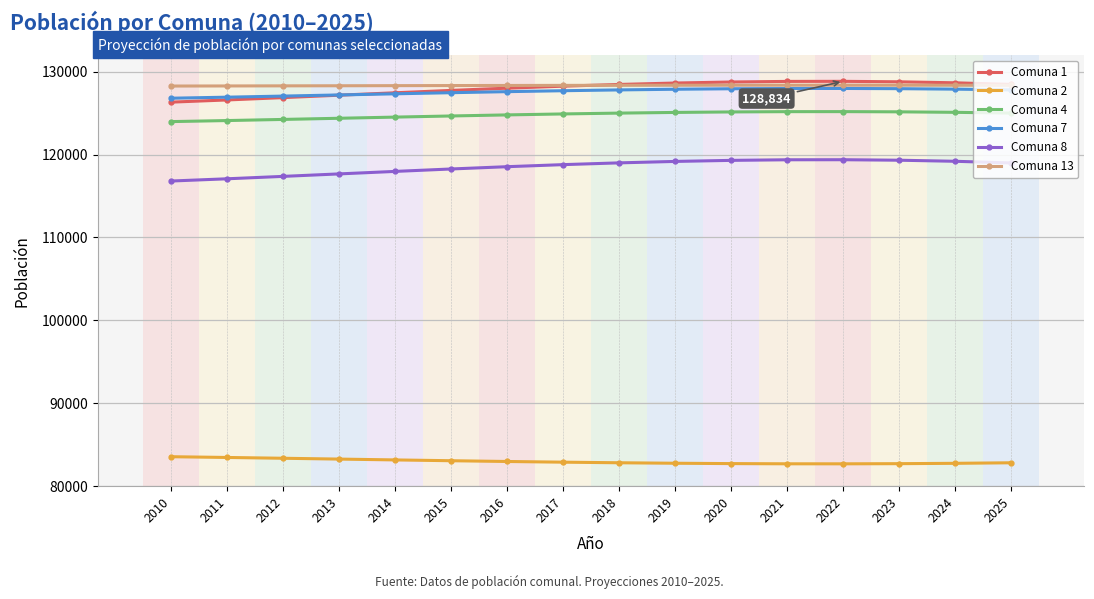

The value of Comuna 13 at 2016 is 128335. True or false?

True